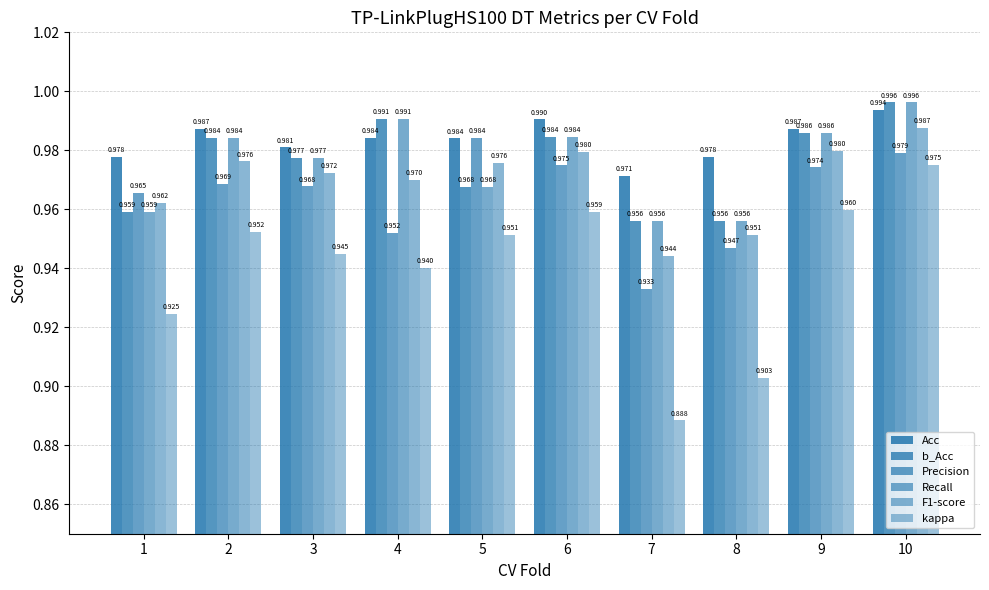

At 5, list the series in order from smallest to largest.

kappa, b_Acc, Recall, F1-score, Acc, Precision